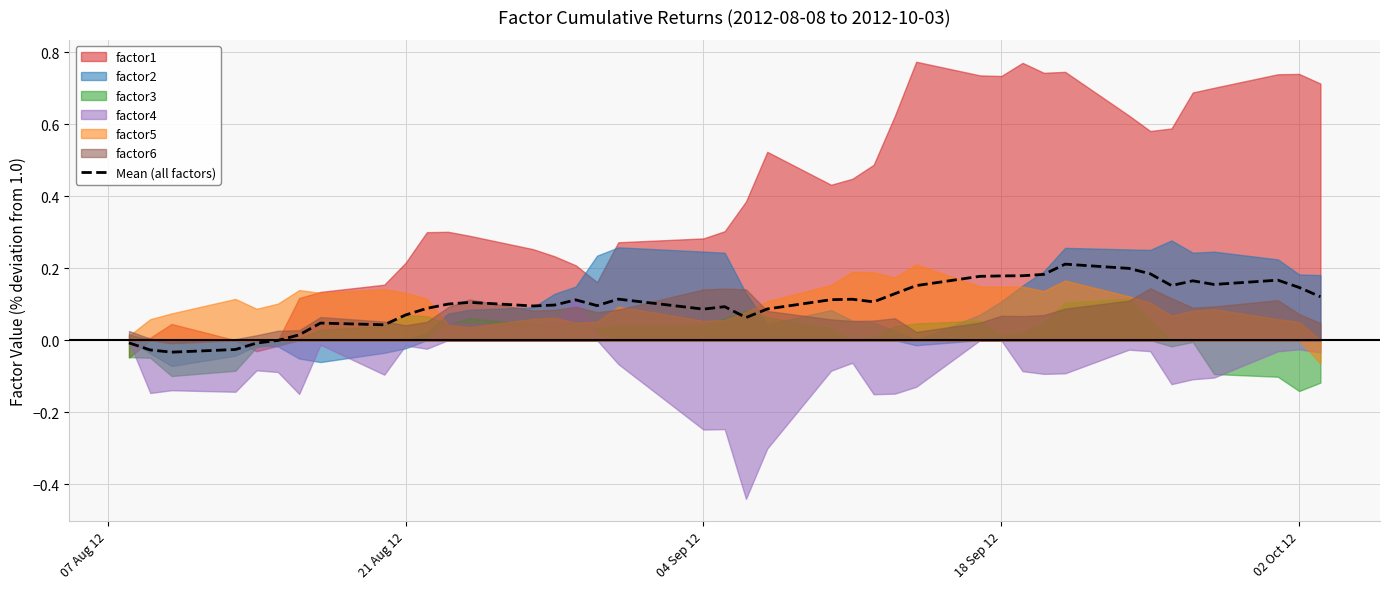

How many points are lower than both their immediate neighbors (excluding endpoints)?

9